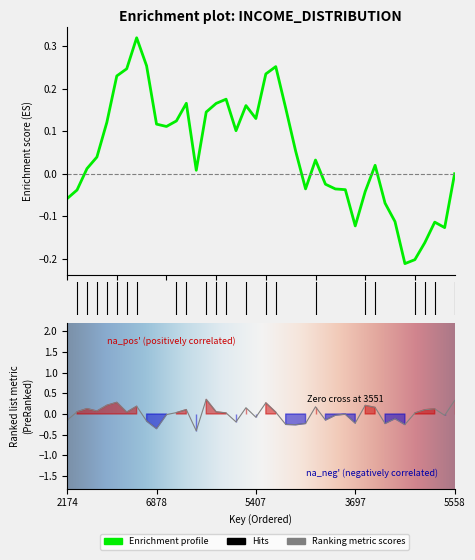

At which label is the value closest to 0?

3551